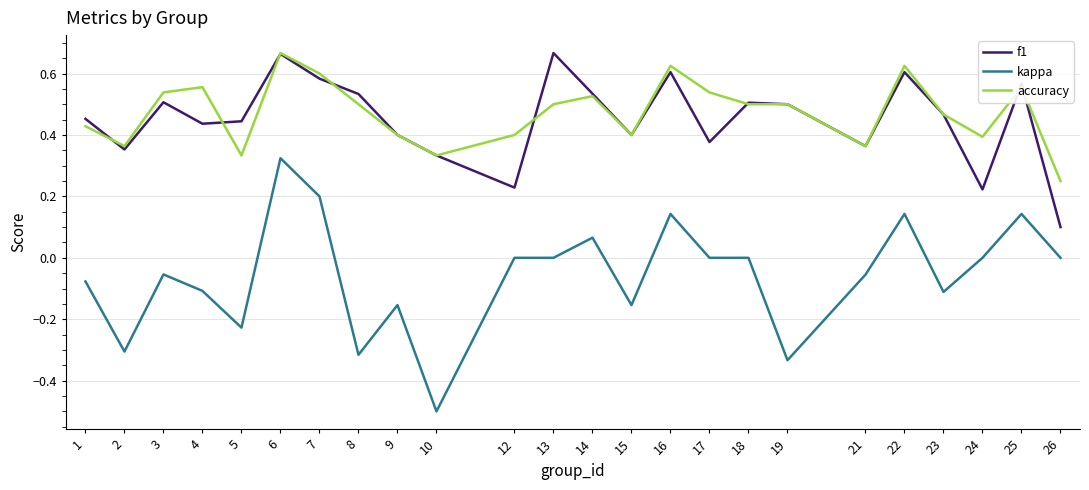

Is this an area chart (filled region under the line)?

No